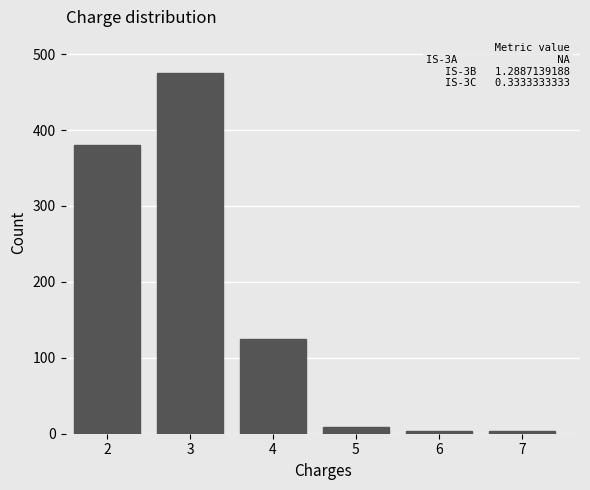

What is the difference between the maximum and minimum values?

472